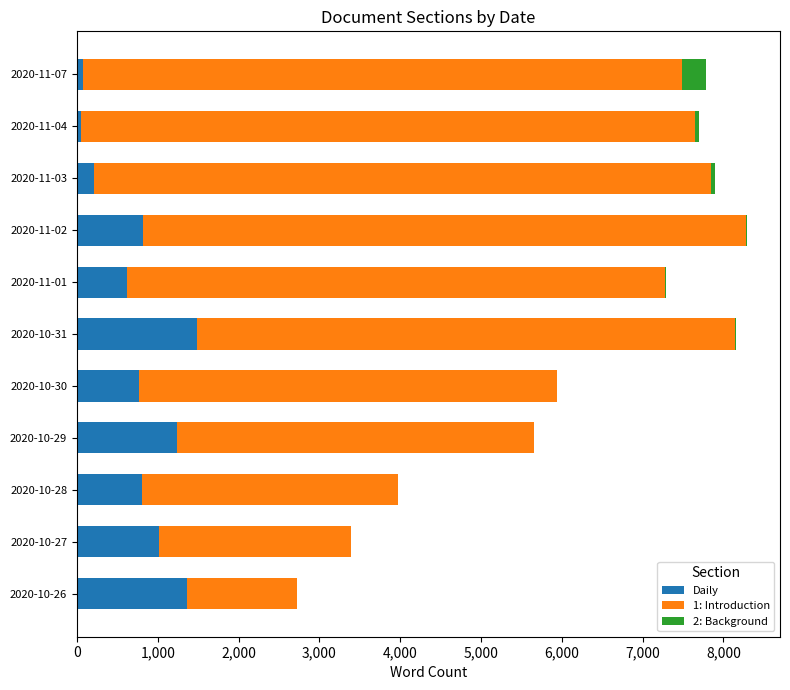

What is the sum of all Daily values?

8441